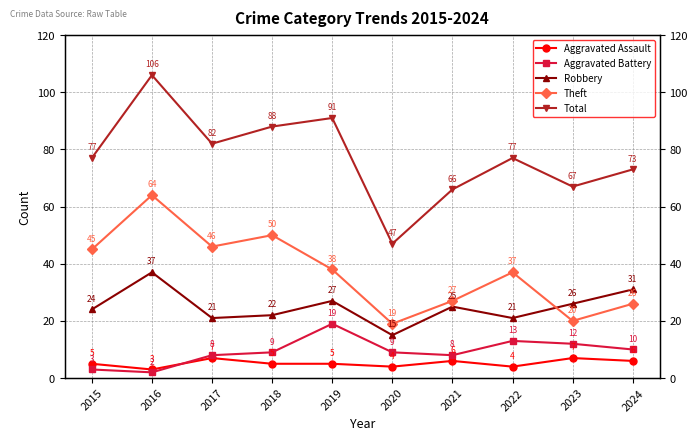

Does the chart display data point markers on the line(s)?

Yes